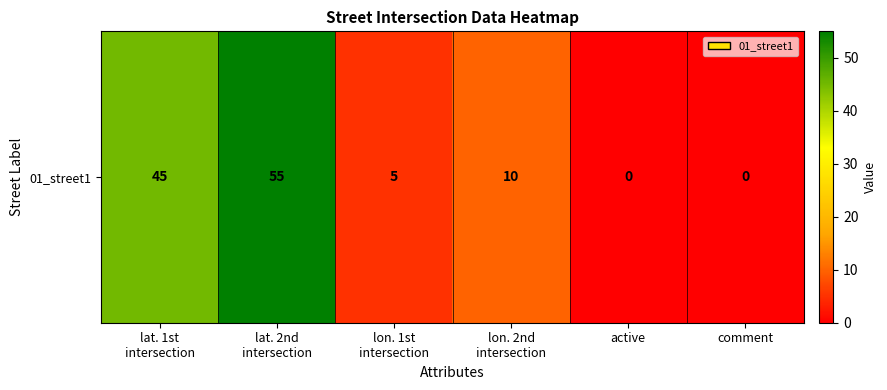

Which has a higher value, lat. 1st
intersection or active?

lat. 1st
intersection